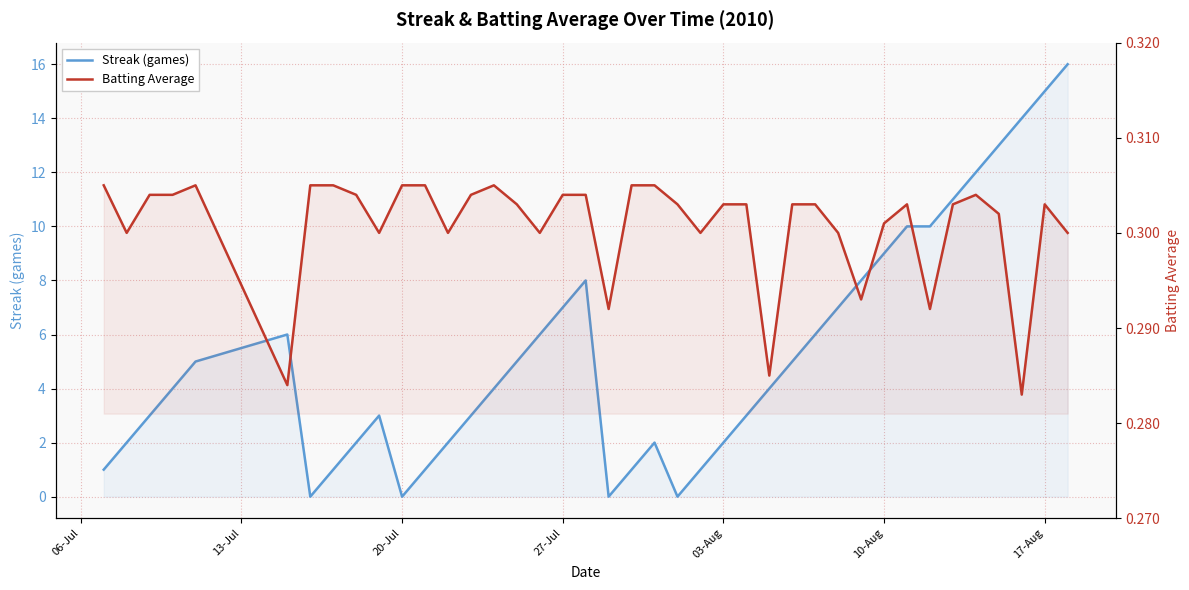

Count the Batting Average values in the range 0 to 1.

40